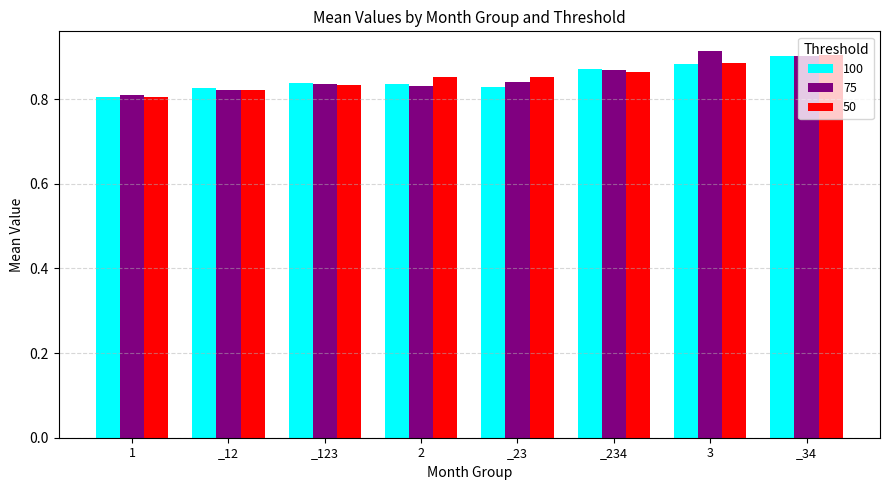

How many bars are there in total?

24